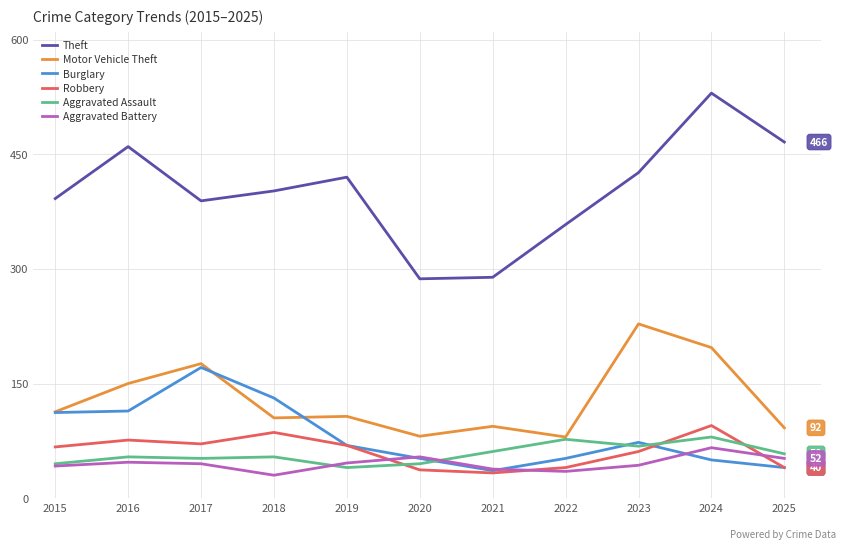

The value of Burglary at 2024 is 50. True or false?

True